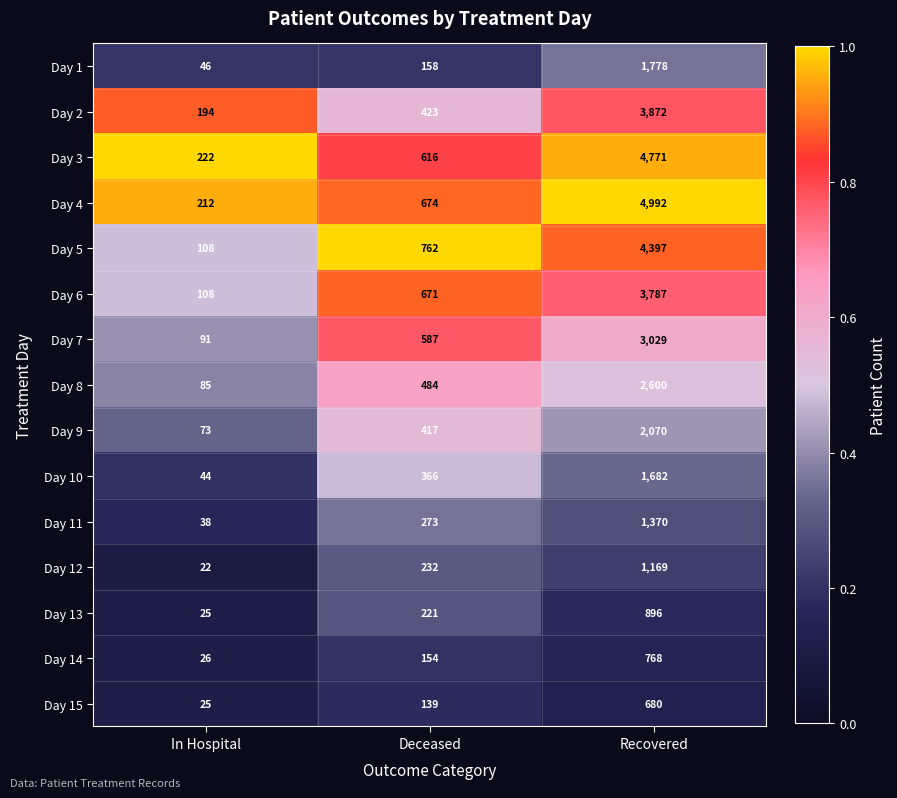

What is the difference between the highest and lowest values at Recovered?

4312